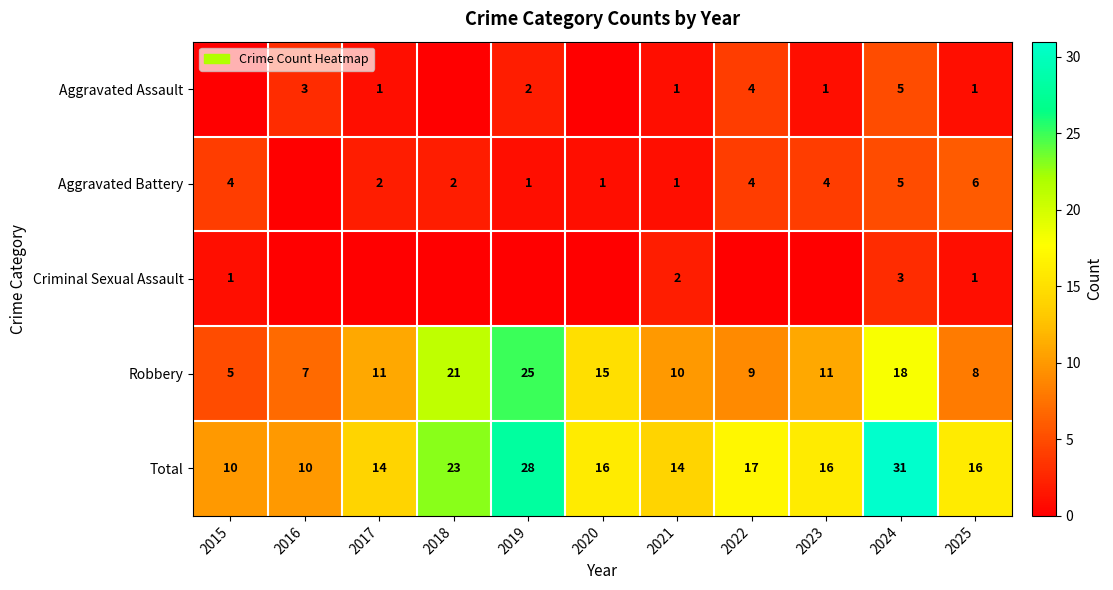

At which label is Robbery closest to 15?

2020